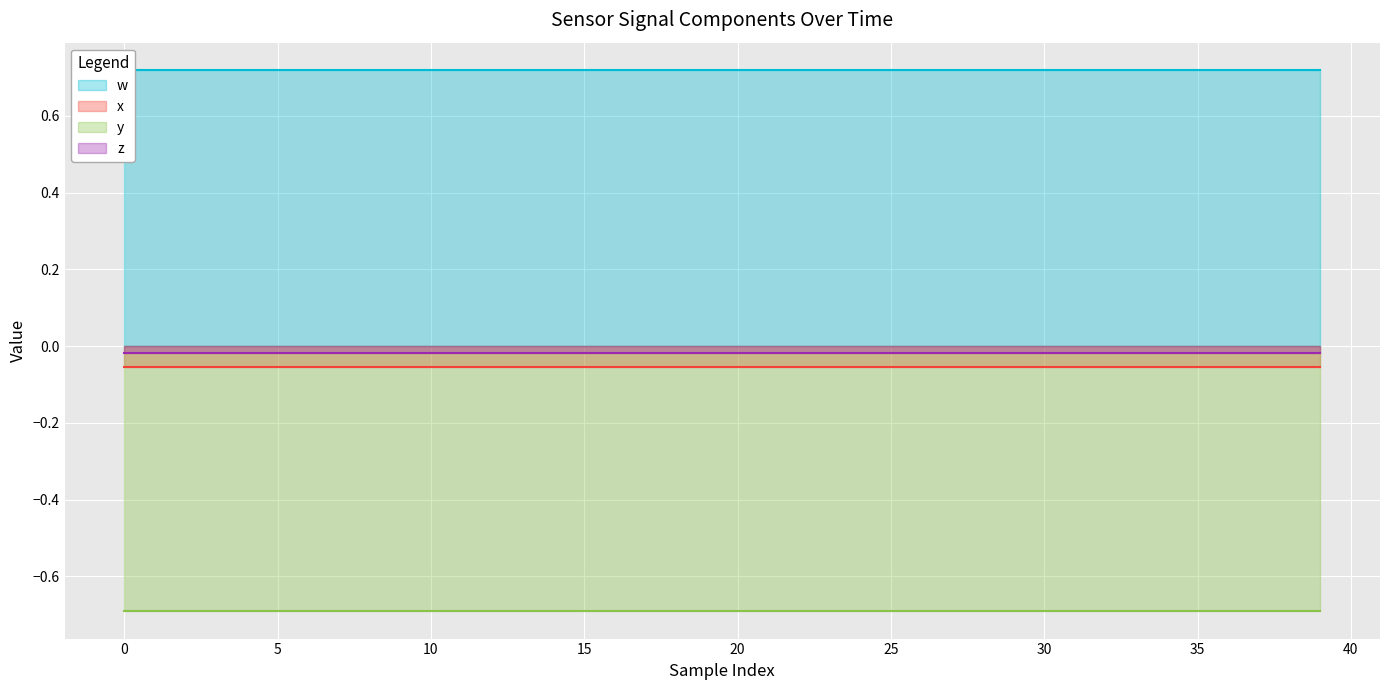

True or false: w and x cross at least once.

False